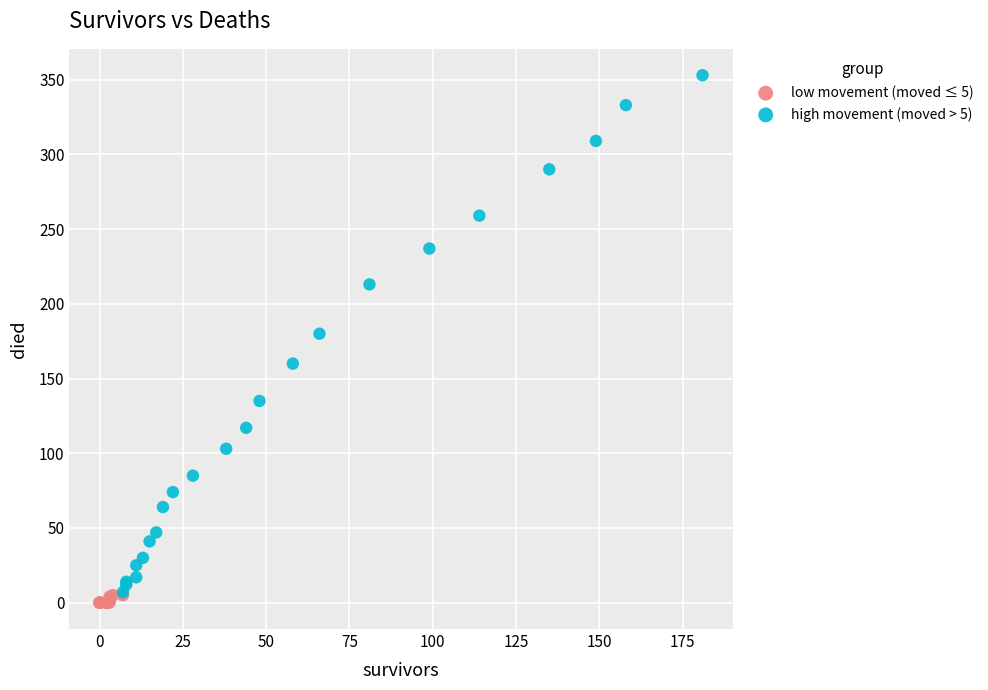

What are all the series names shown in the legend?

low movement (moved ≤ 5), high movement (moved > 5)